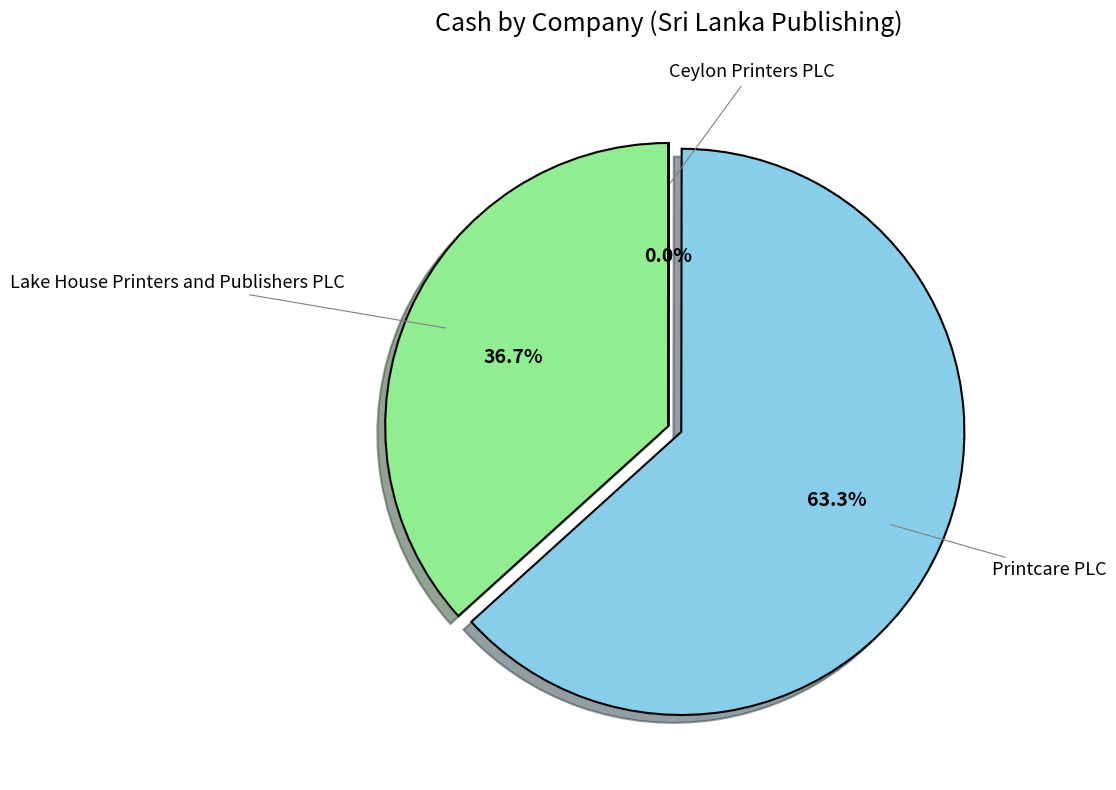

Is there any slice that represents more than half of the pie?

Yes